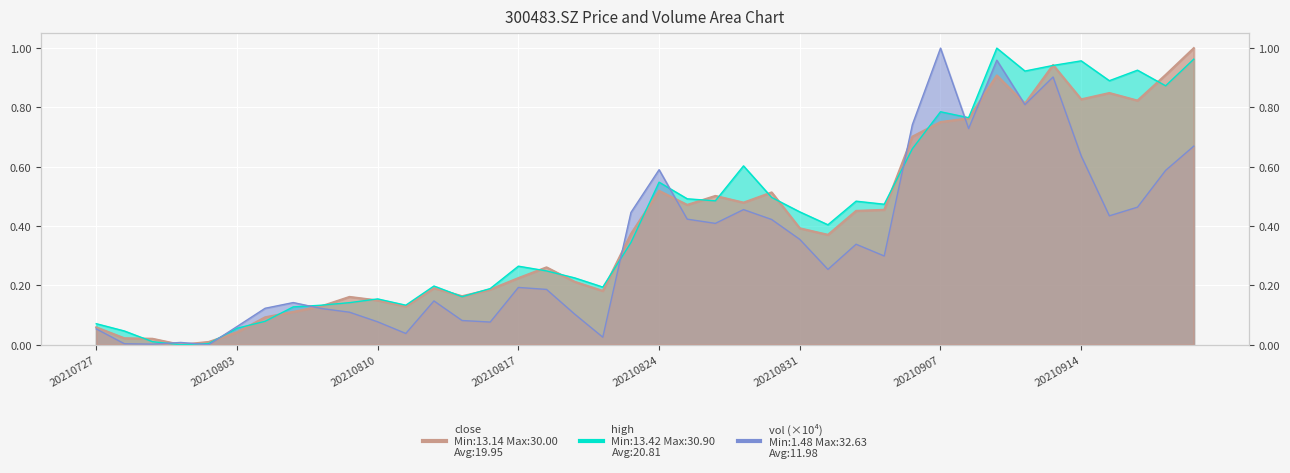

List the labels in order of close value, smallest first.

20210730, 20210802, 20210729, 20210728, 20210803, 20210727, 20210804, 20210805, 20210811, 20210806, 20210810, 20210809, 20210813, 20210820, 20210816, 20210812, 20210819, 20210817, 20210818, 20210901, 20210823, 20210831, 20210902, 20210903, 20210825, 20210827, 20210826, 20210830, 20210824, 20210906, 20210907, 20210908, 20210910, 20210916, 20210914, 20210915, 20210909, 20210917, 20210913, 20210922